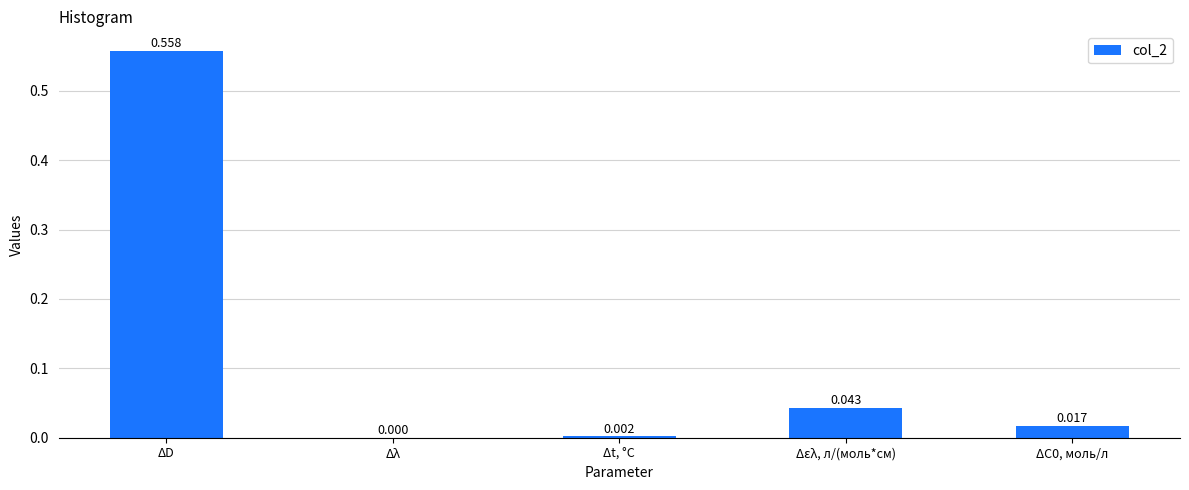

Where is the data nearest to the value 0?

Δλ